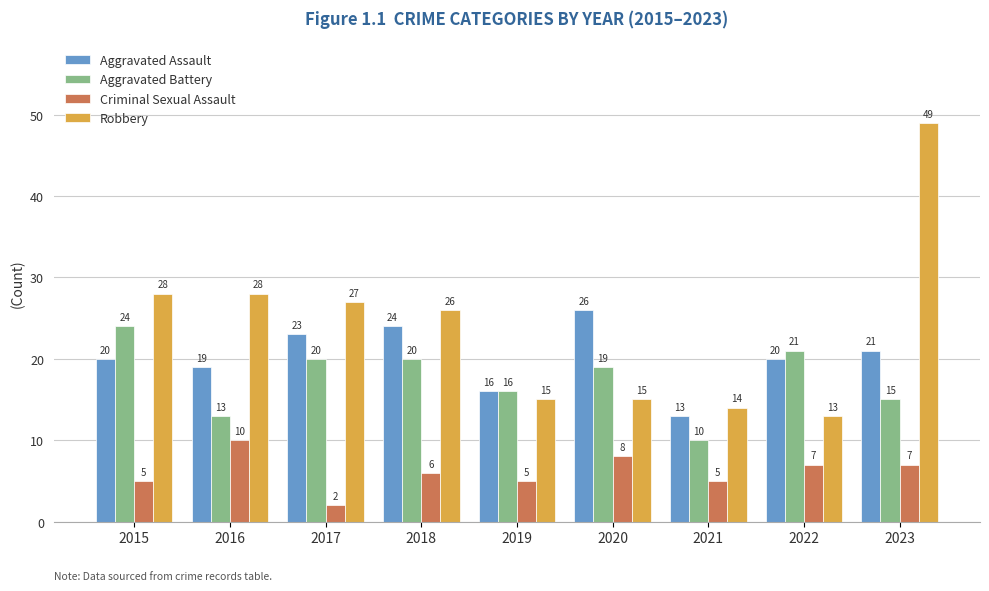

Which series changed the most between 2019 and 2020?

Aggravated Assault